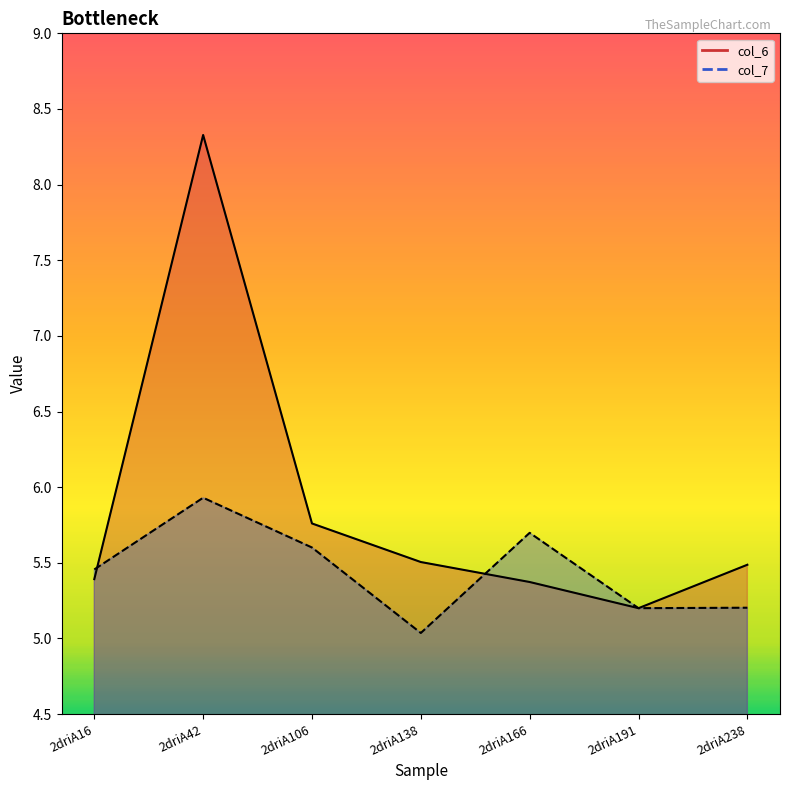

Does the chart have visible grid lines?

No